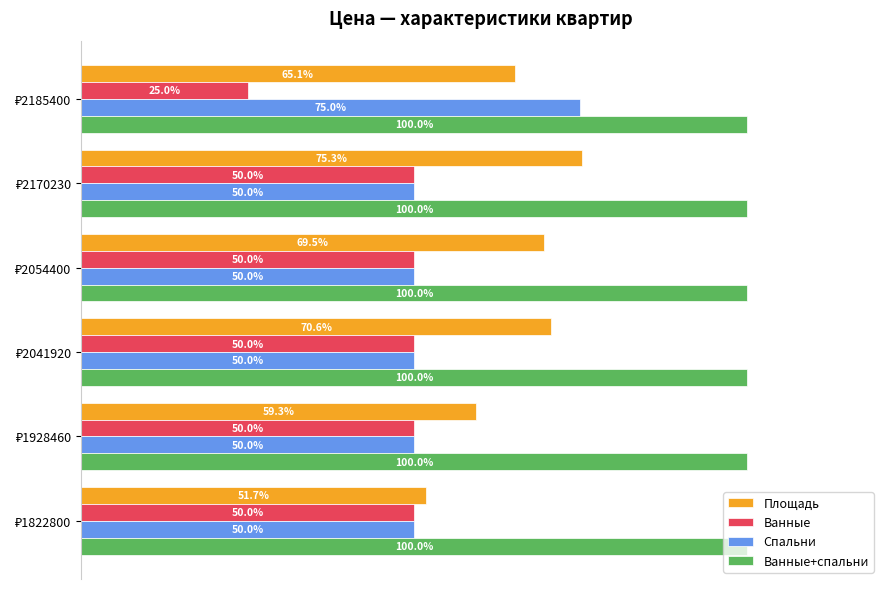

Rank the series by their average value, from lowest to highest.

Ванные, Спальни, Площадь, Ванные+спальни